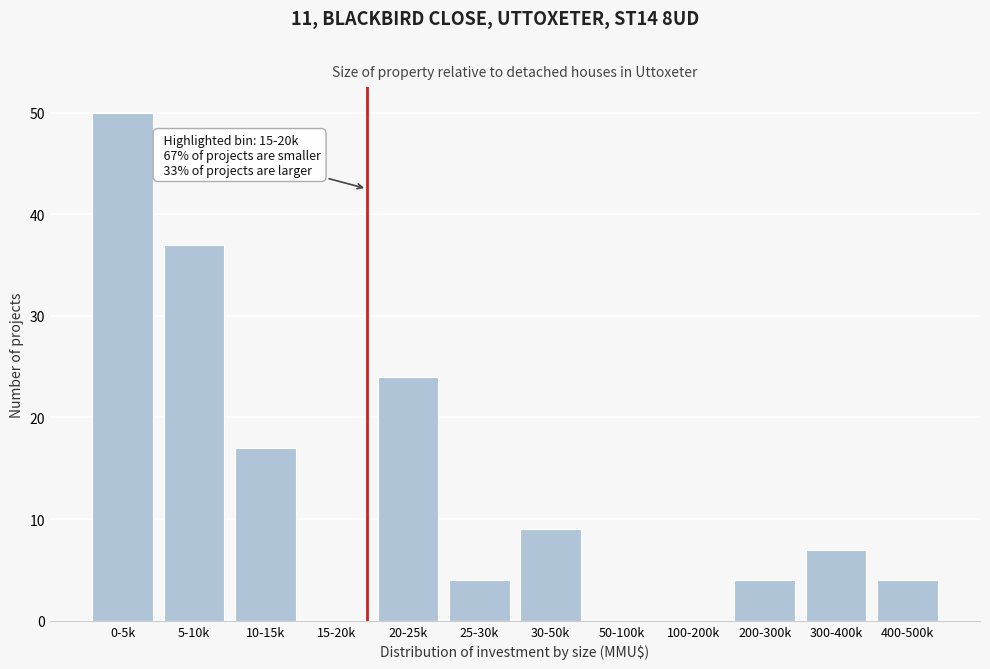

Reading right to left, extract all data points from this chart.

400-500k=4	300-400k=7	200-300k=4	100-200k=0	50-100k=0	30-50k=9	25-30k=4	20-25k=24	15-20k=0	10-15k=17	5-10k=37	0-5k=50